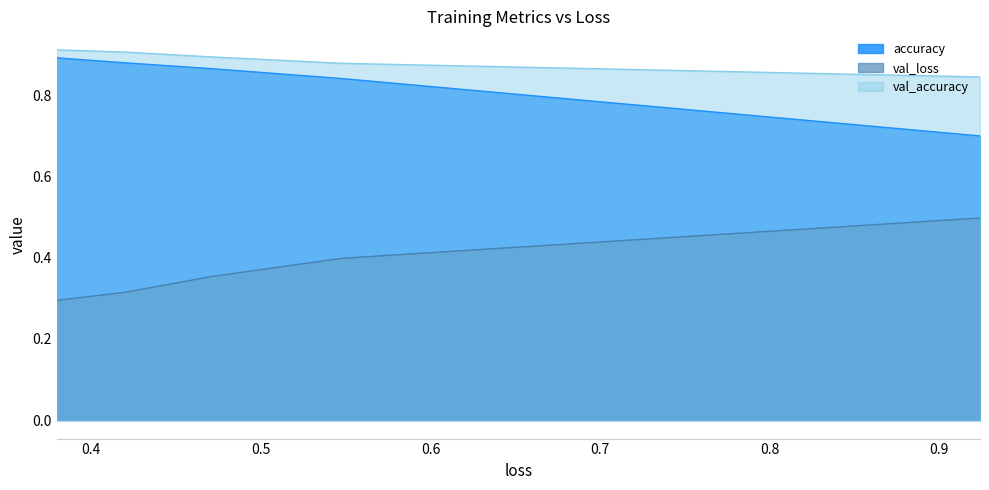

What are all the series names shown in the legend?

accuracy, val_loss, val_accuracy